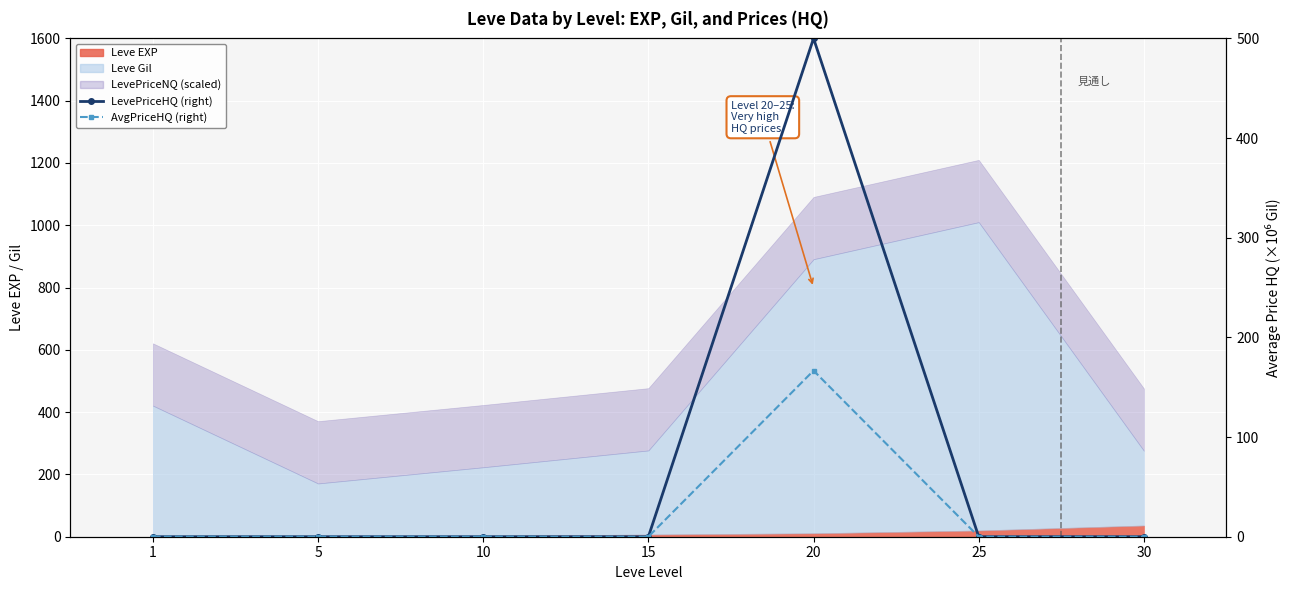

Which label corresponds to the smallest value in the chart?

5